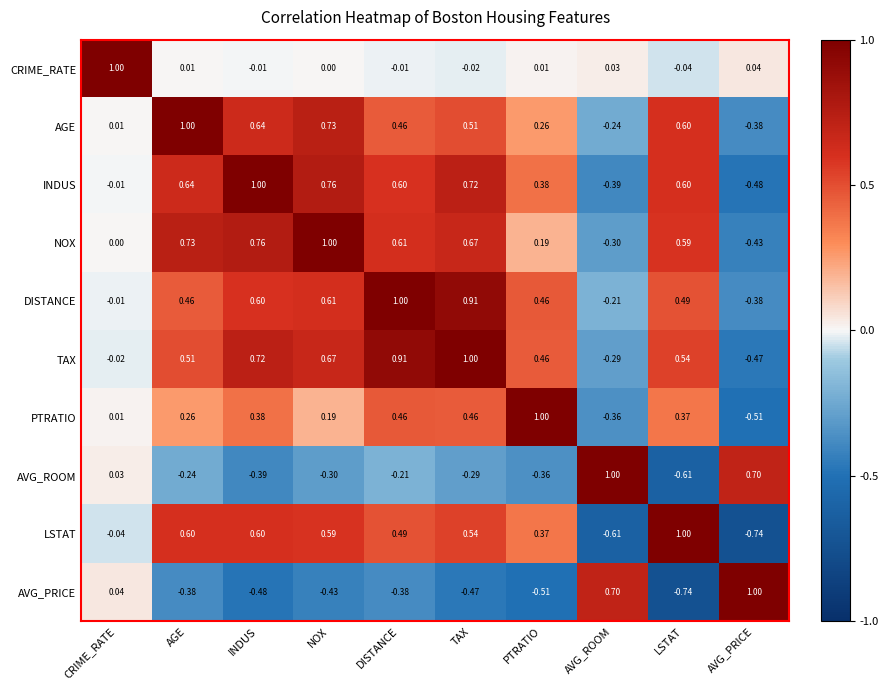

At which category is the sum across all series the highest?

TAX